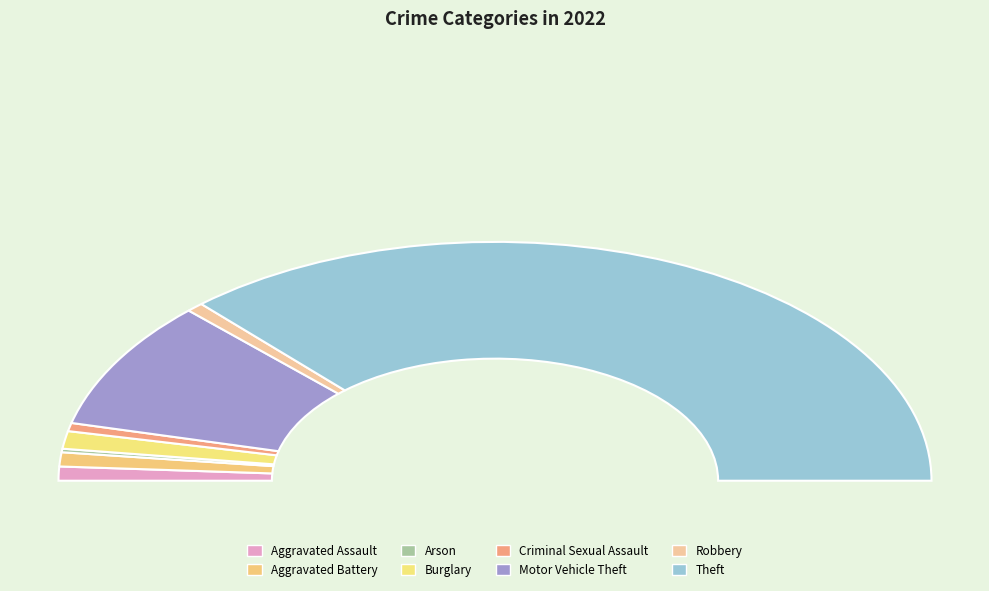

Rank the categories by value from highest to lowest.

Theft, Motor Vehicle Theft, Burglary, Aggravated Assault, Aggravated Battery, Robbery, Criminal Sexual Assault, Arson